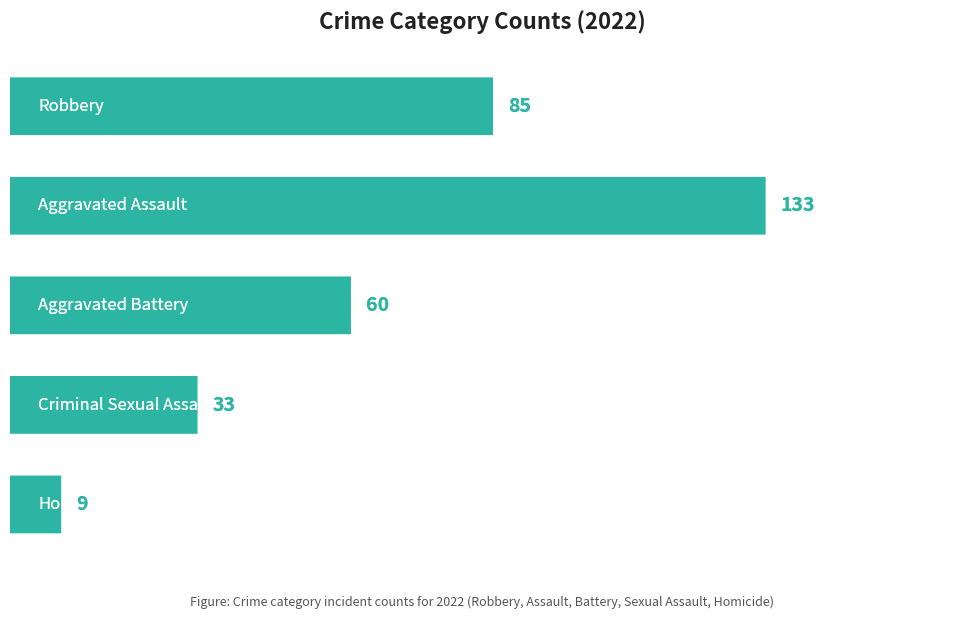

Reading left to right, list all the values displayed in this chart.

85	133	60	33	9